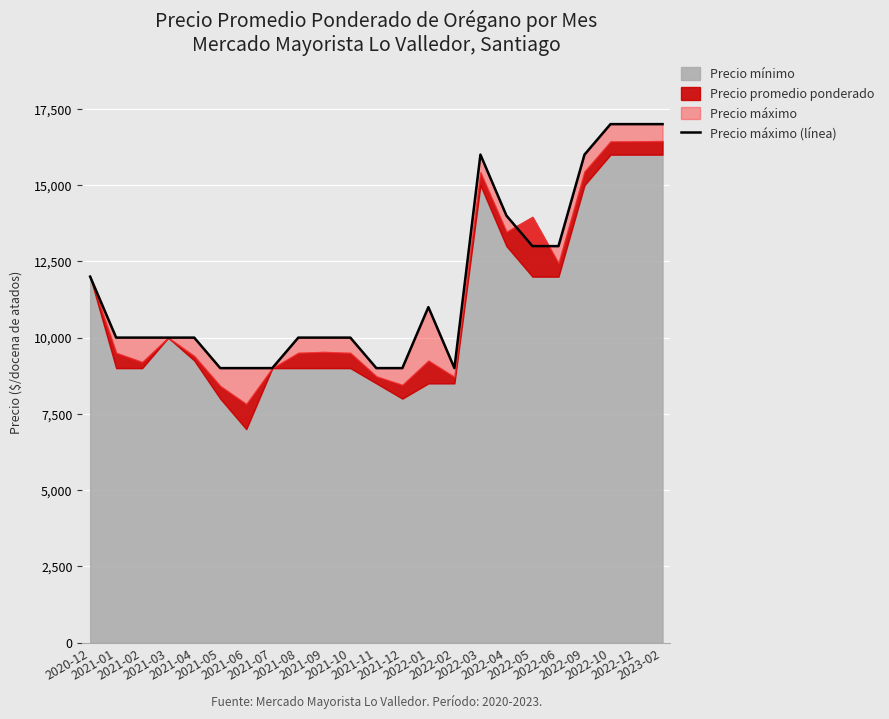

Approximately how many times larger is the value at 2021-01 compared to 2022-04?

0.7